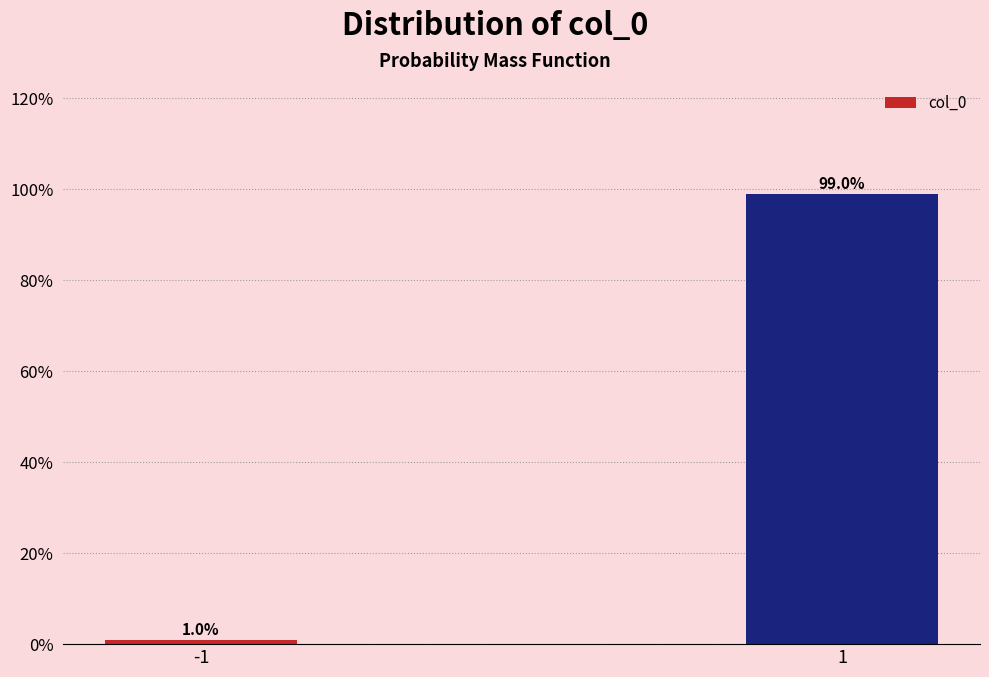

Reading right to left, transcribe all the data shown in this chart.

99.0	1.0